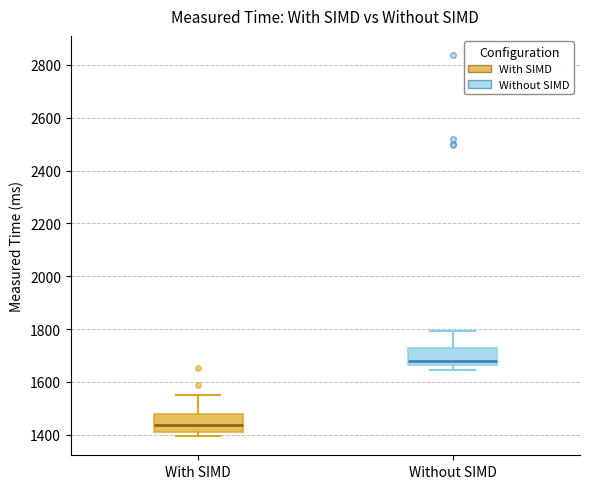

Which box has the highest median line?

Without SIMD